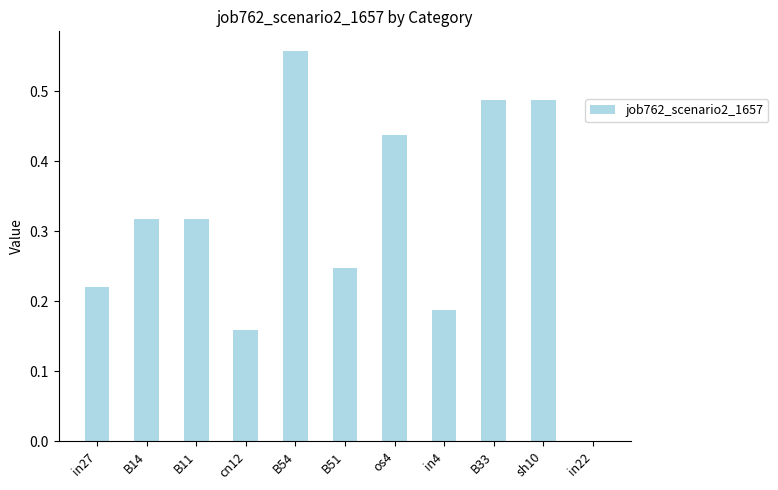

The chart shows a value of 0.3 at sh10. True or false?

False